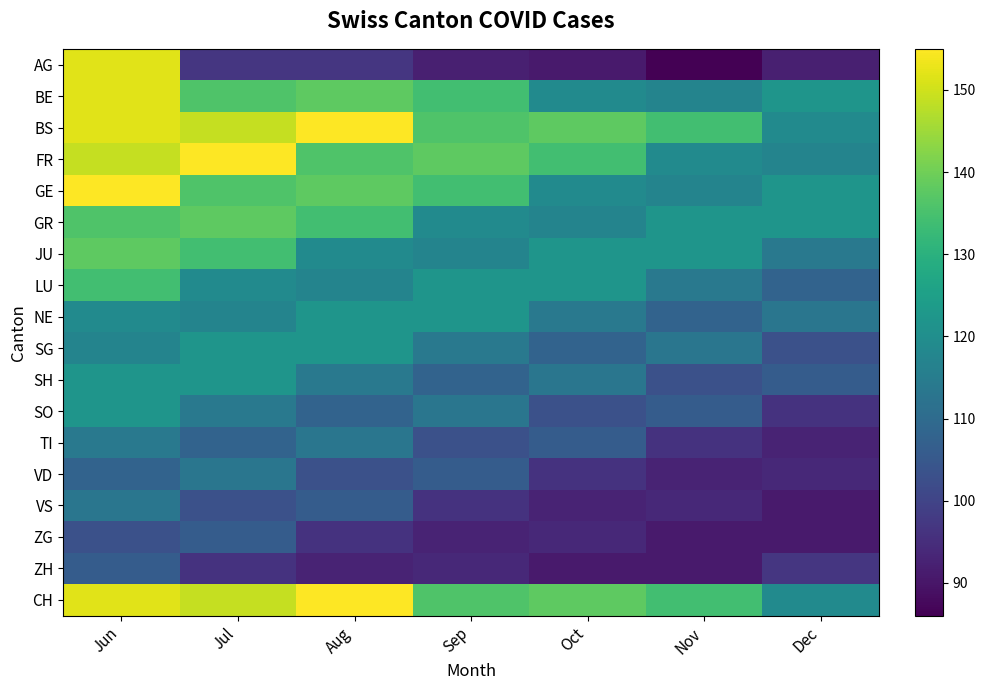

How many categories are shown in the chart?

7